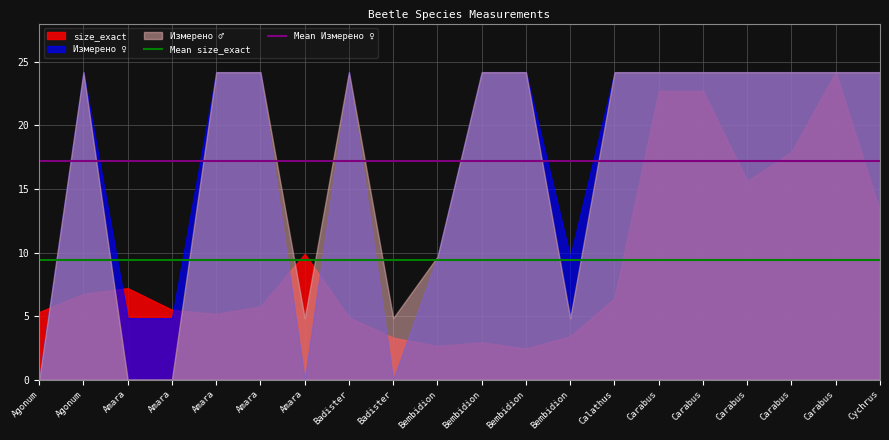

The value of Mean size_exact at Agonum is 13.3. True or false?

False